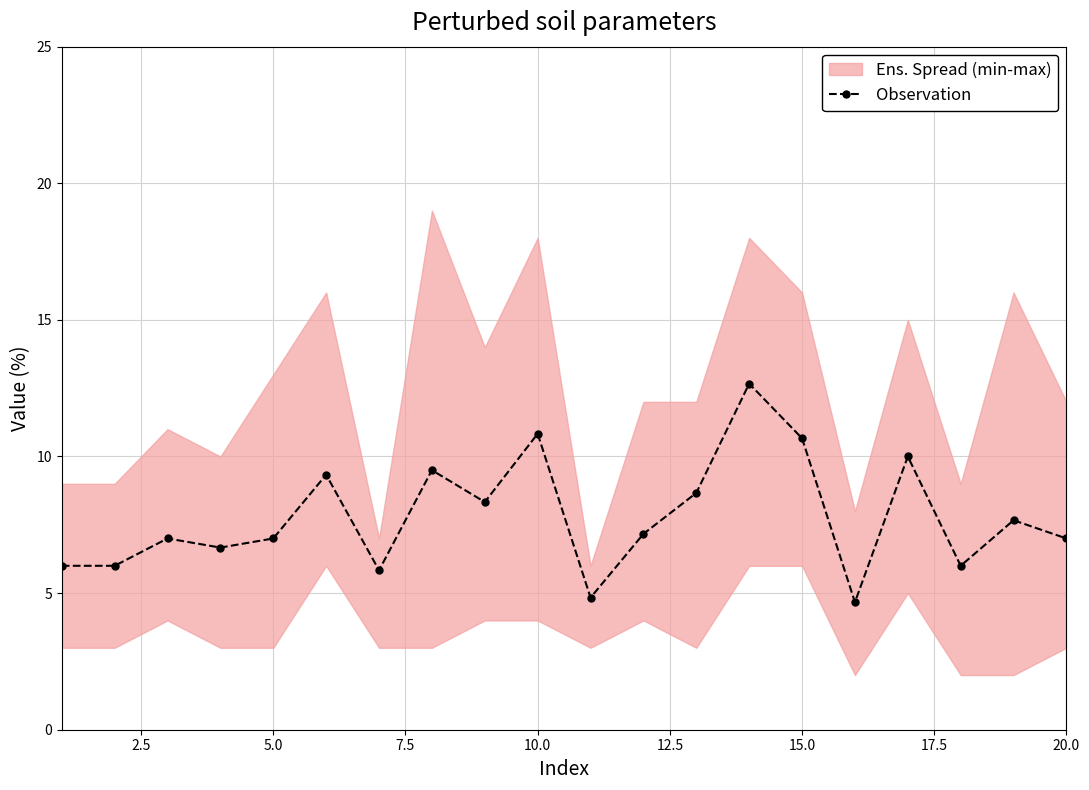

What is the smallest value displayed?

4.7